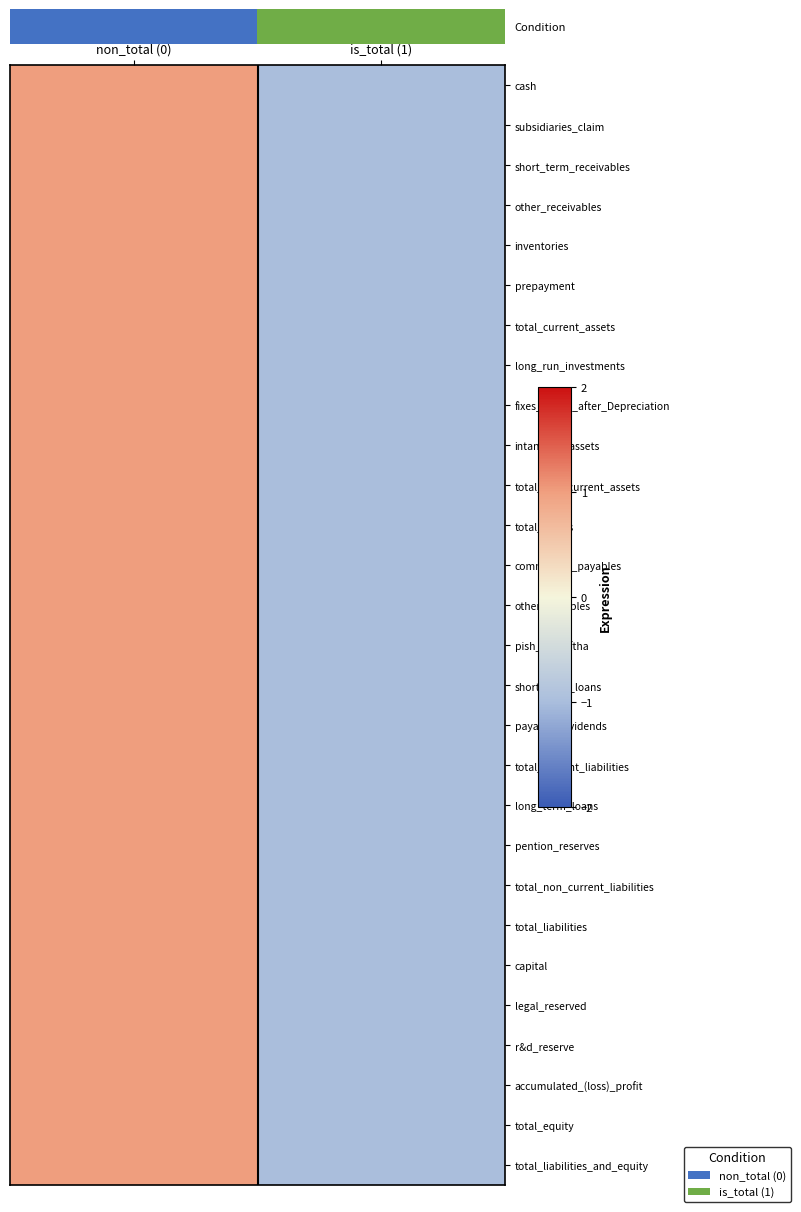

What is the total value across all series at non_total (0)?

27